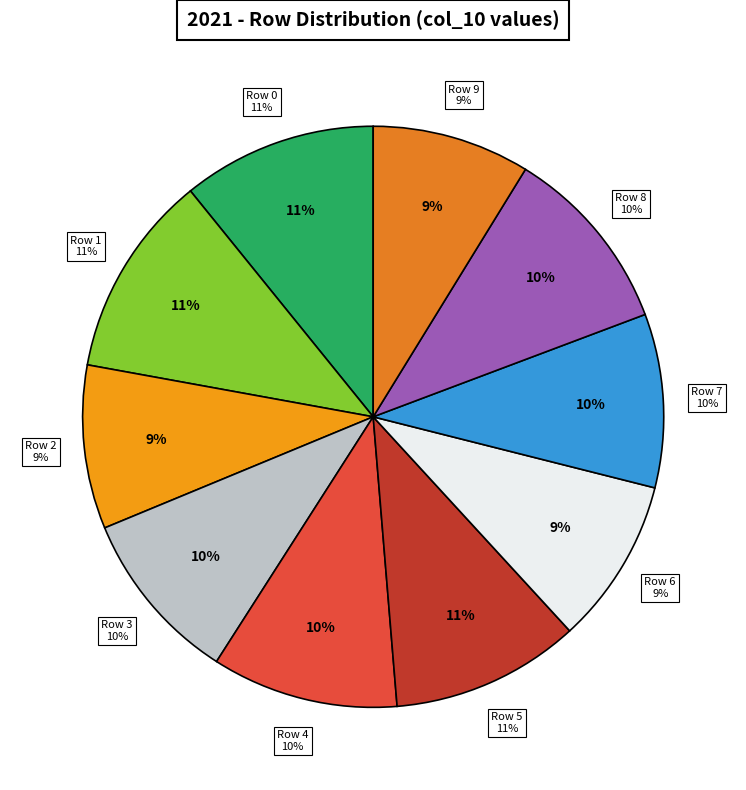

Does any single category account for the majority?

No